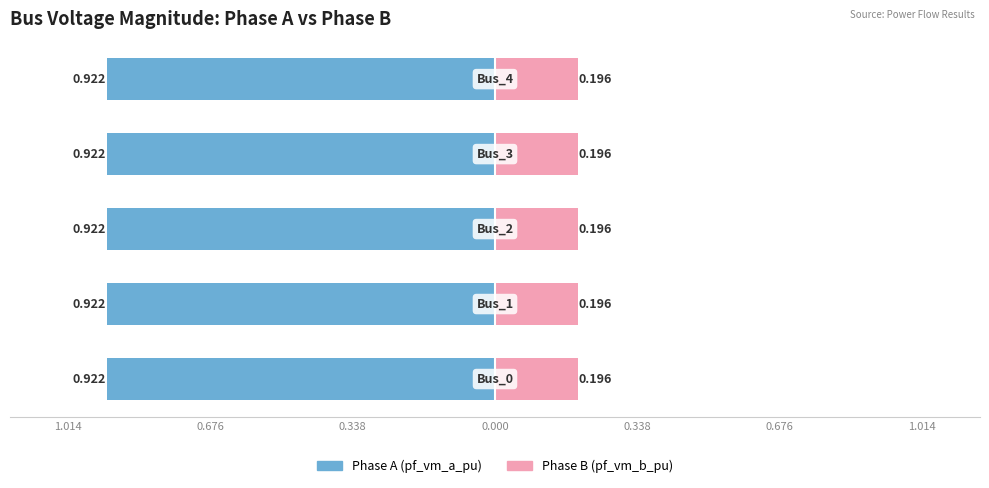

Reading left to right, transcribe all the data shown in this chart.

pf_vm_a_pu: Bus_0=0.9	Bus_1=0.9	Bus_2=0.9	Bus_3=0.9	Bus_4=0.9
pf_vm_b_pu: Bus_0=0.2	Bus_1=0.2	Bus_2=0.2	Bus_3=0.2	Bus_4=0.2